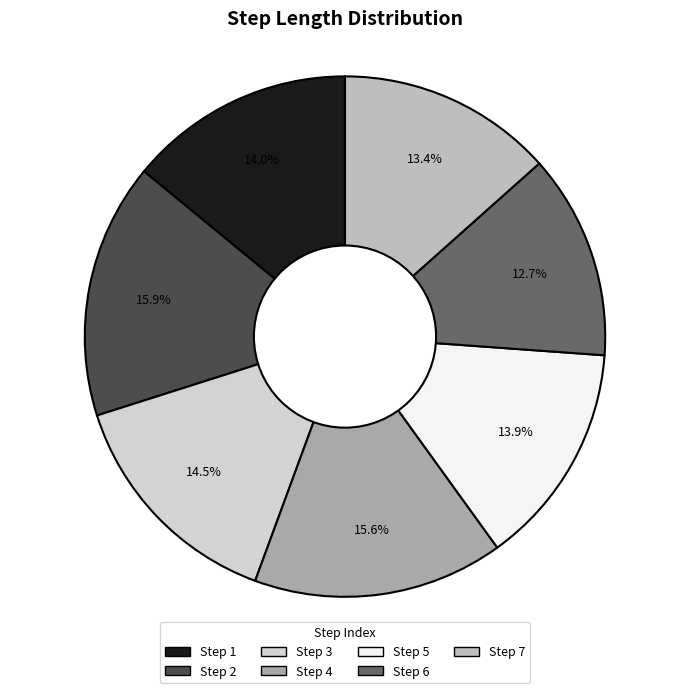

How many segments does this pie chart have?

7